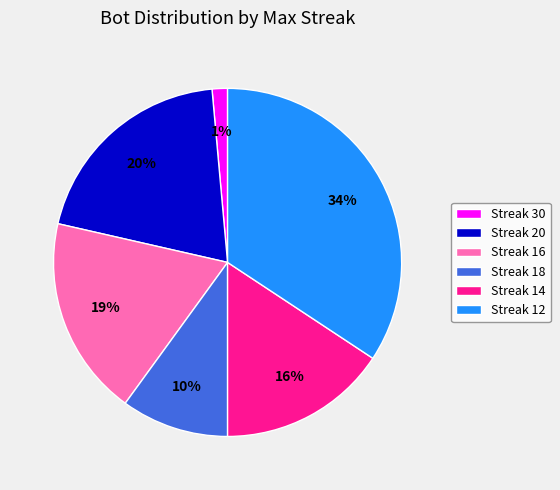

Approximately how many times larger is the value at Streak 14 compared to Streak 12?

0.5